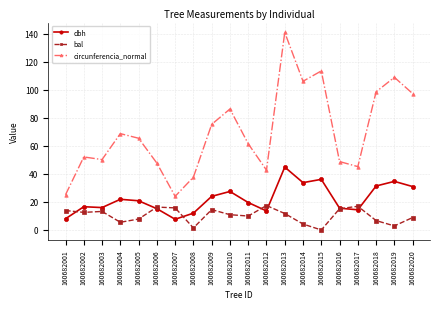

Which series has the widest spread of values?

circunferencia_normal